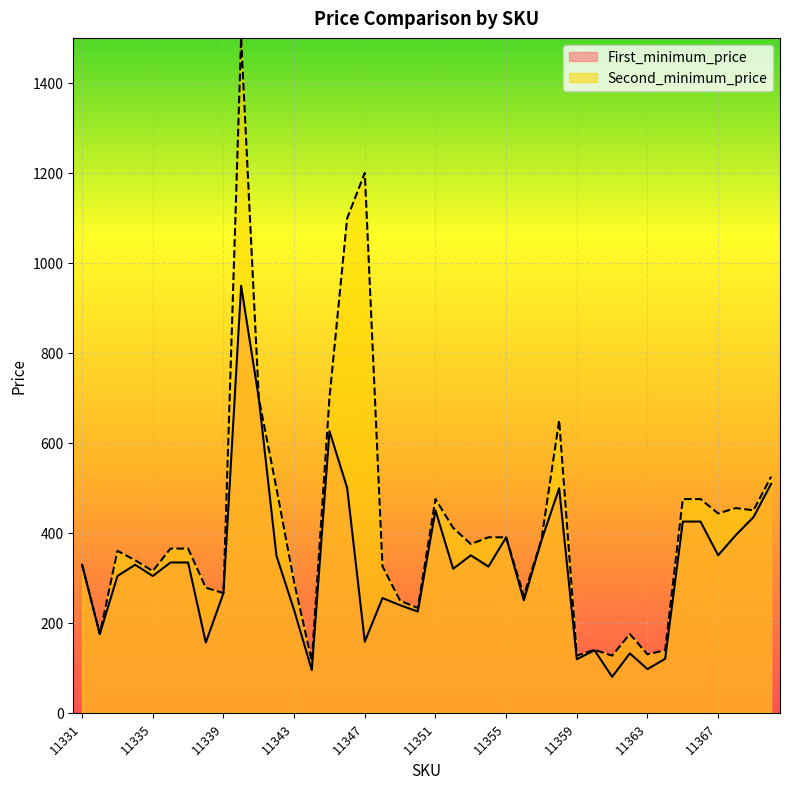

What is the smallest value displayed?

80.0